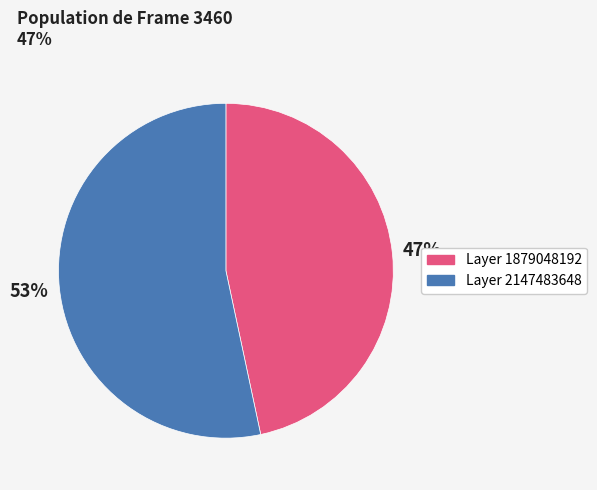

To the nearest percent, what is the average slice percentage?

50%